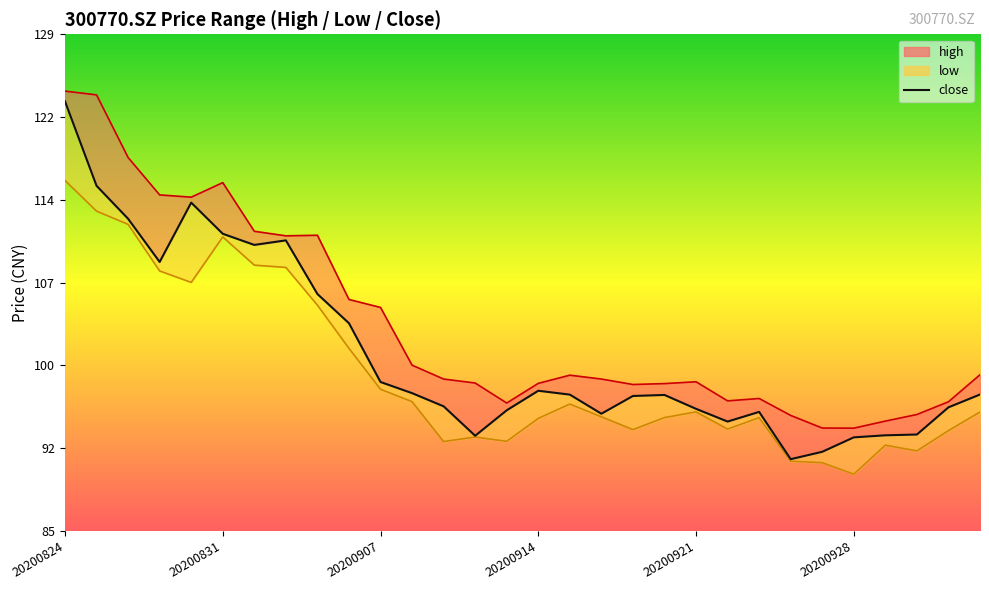

Is it true that the value at 11 is 97.3?

True